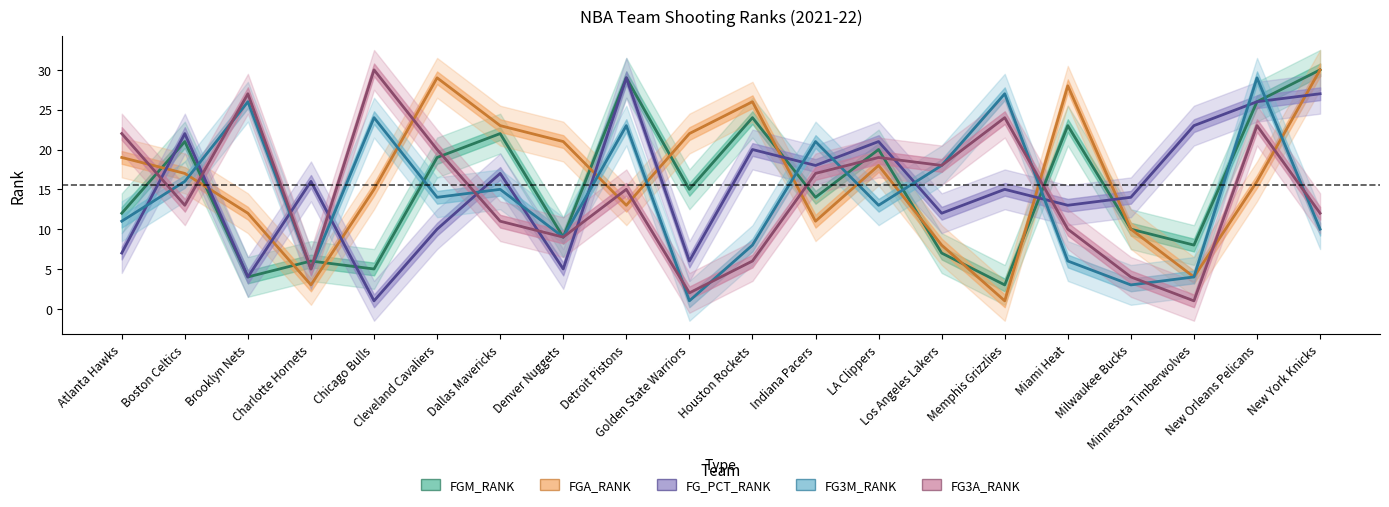

What position from the left is Atlanta Hawks?

1